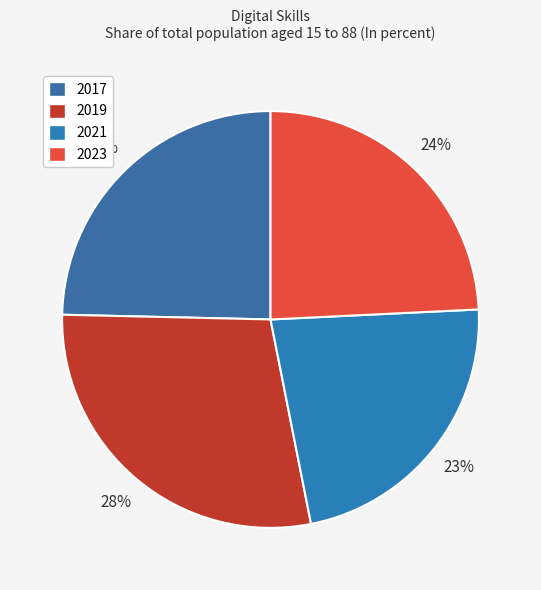

Rank the categories by value from highest to lowest.

2019, 2017, 2023, 2021